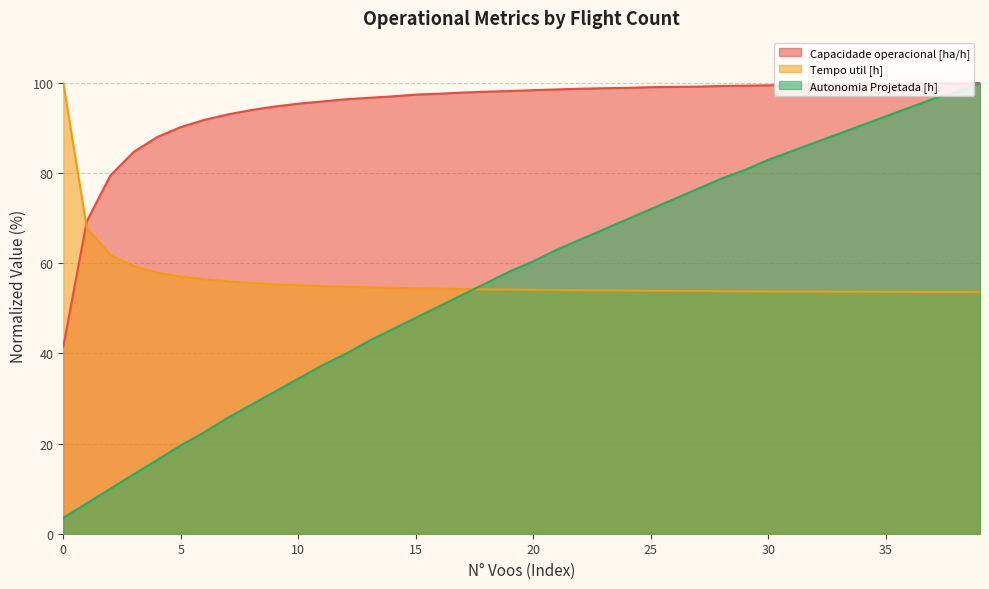

Between 14 and 17, which series saw the biggest shift?

Autonomia Projetada [h]